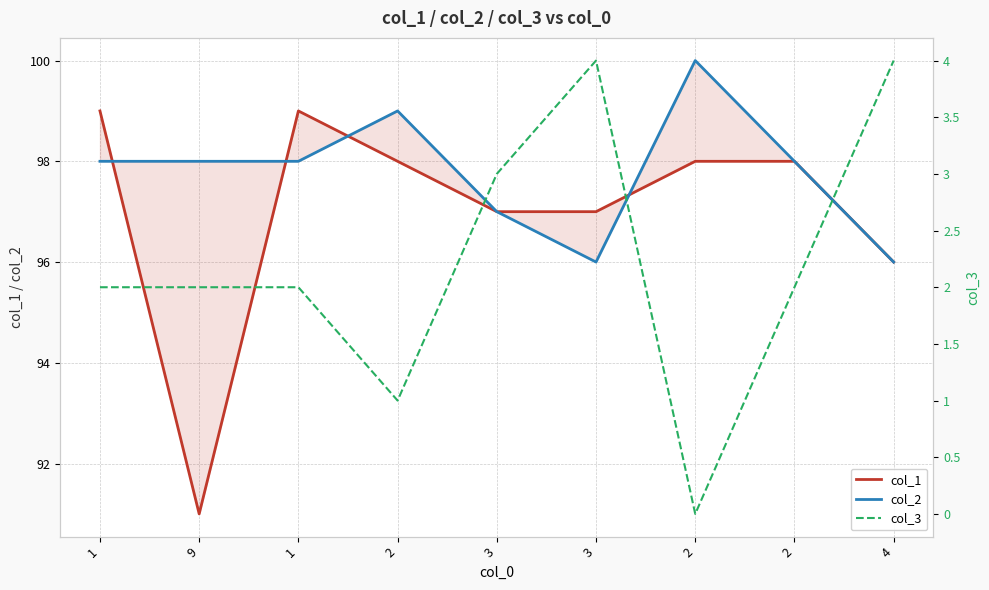

The value of col_1 at 3 is 97. True or false?

True